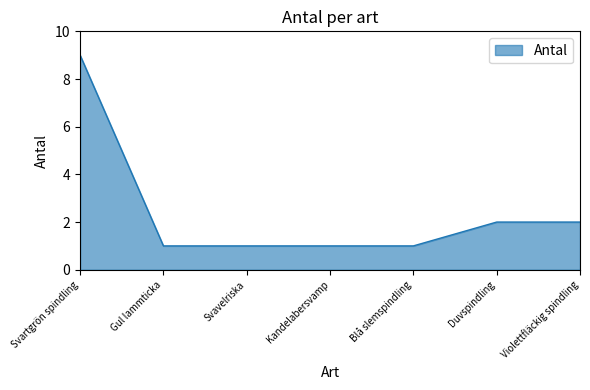

Count the values in the range 1 to 2.

6